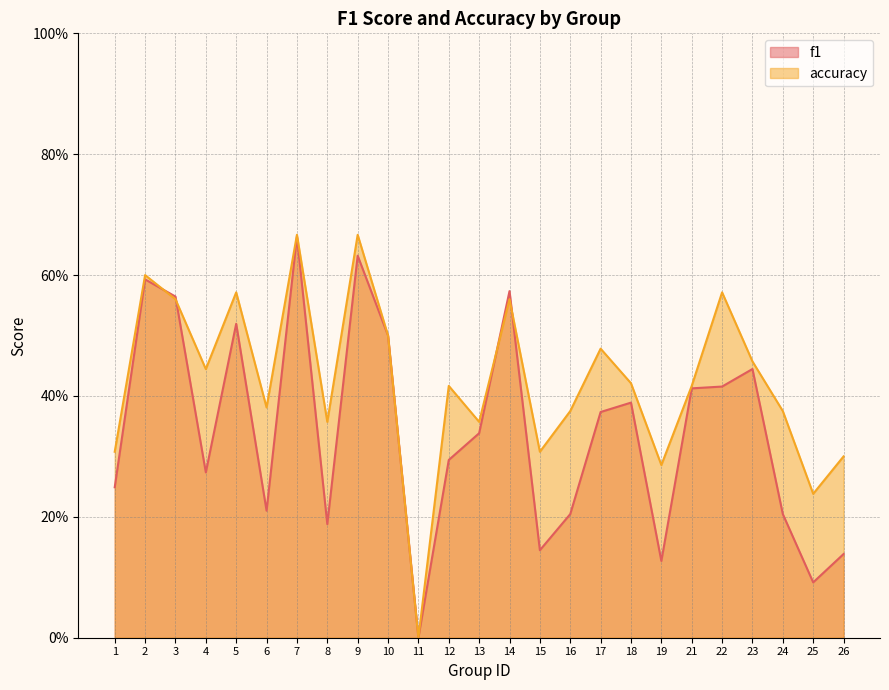

Which series changed the most between 2 and 12?

f1